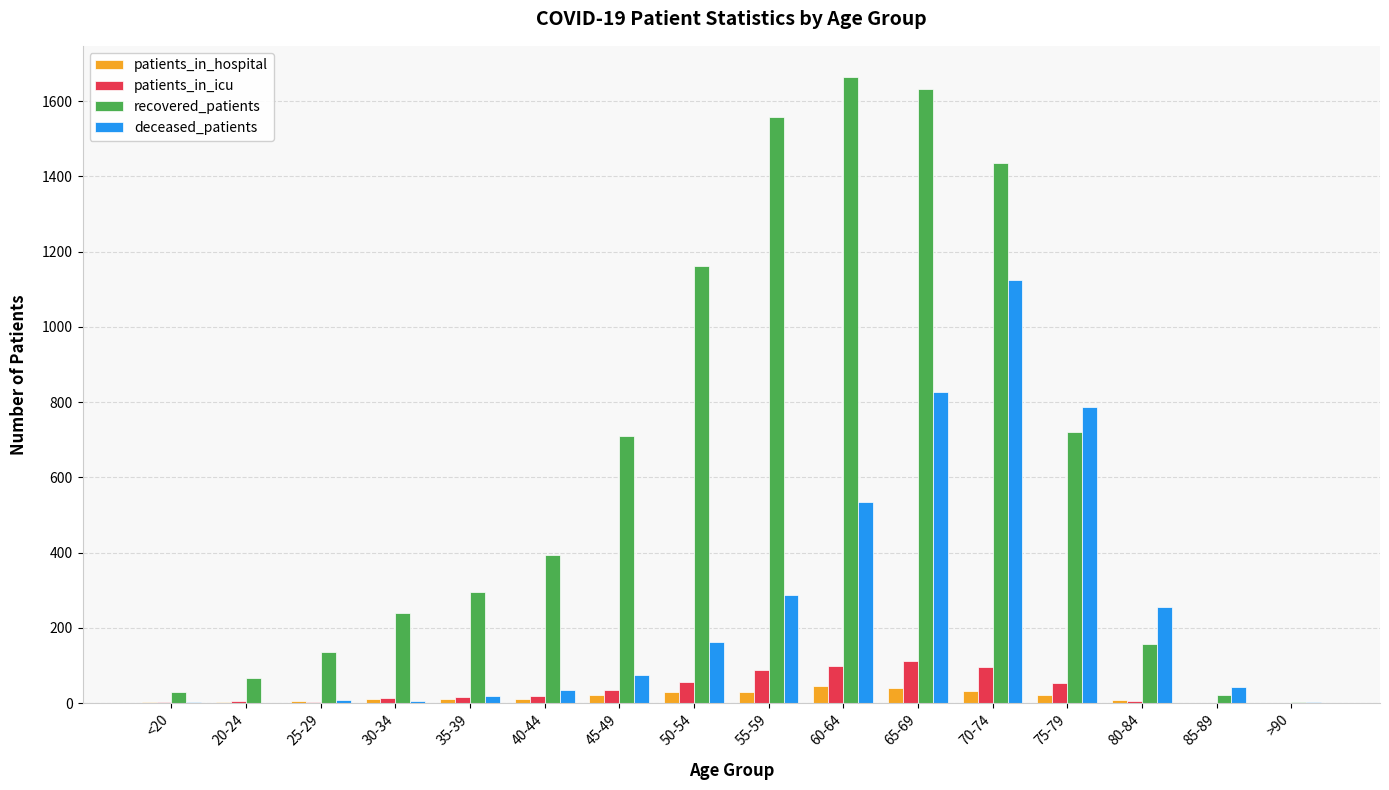

Count the number of data series in this chart.

4